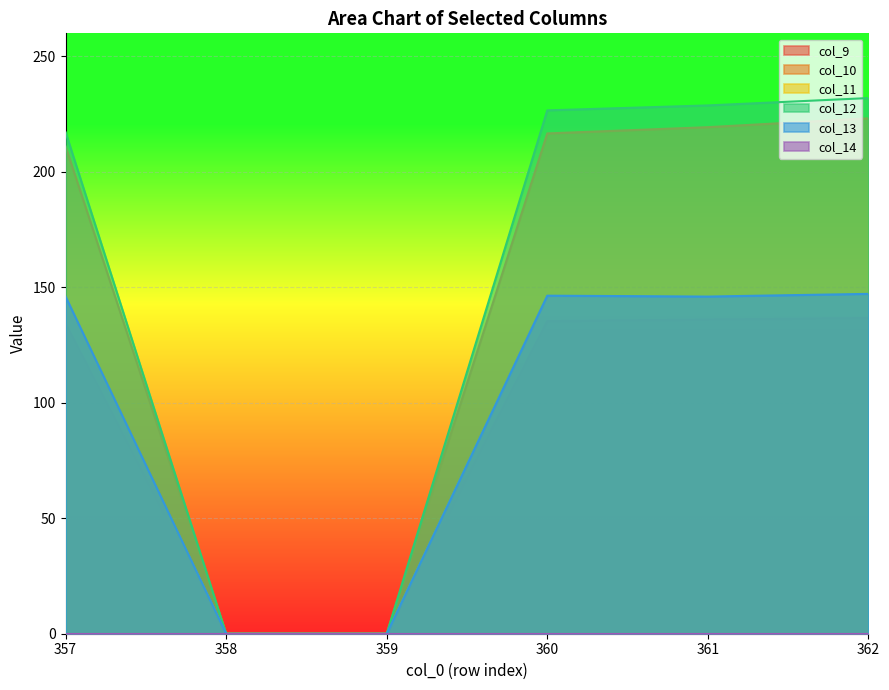

What is the sum of the col_9 values at 357 and 360?

269.8